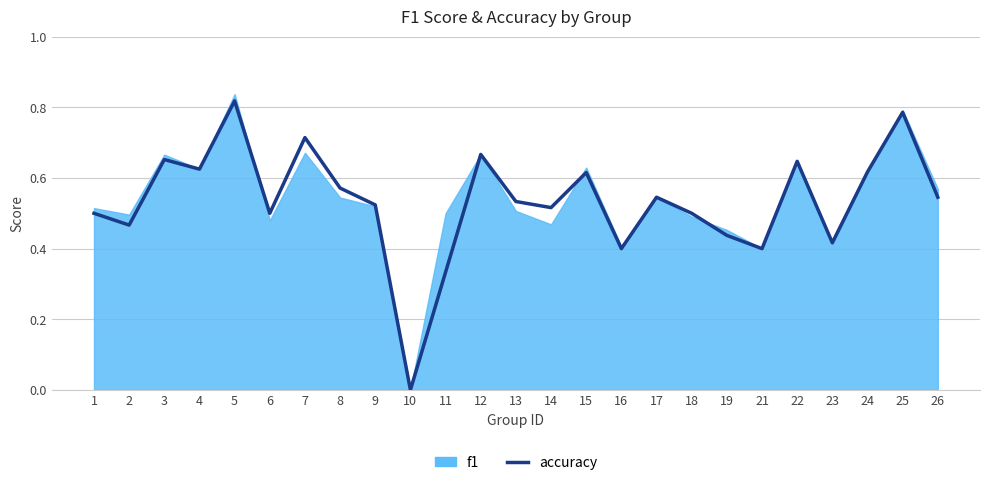

True or false: there are more than 2 points higher than both neighbors.

True